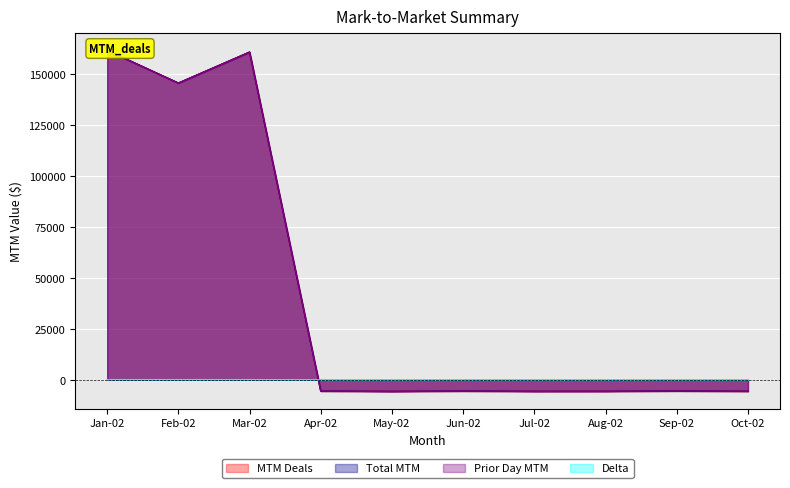

What are all the series names shown in the legend?

MTM Deals, Total MTM, Prior Day MTM, Delta